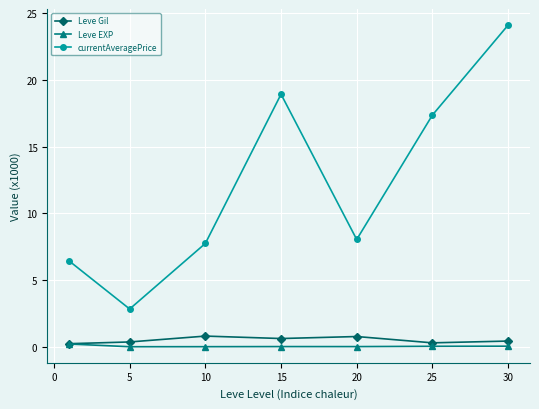

True or false: Leve Gil and currentAveragePrice intersect in this chart.

False